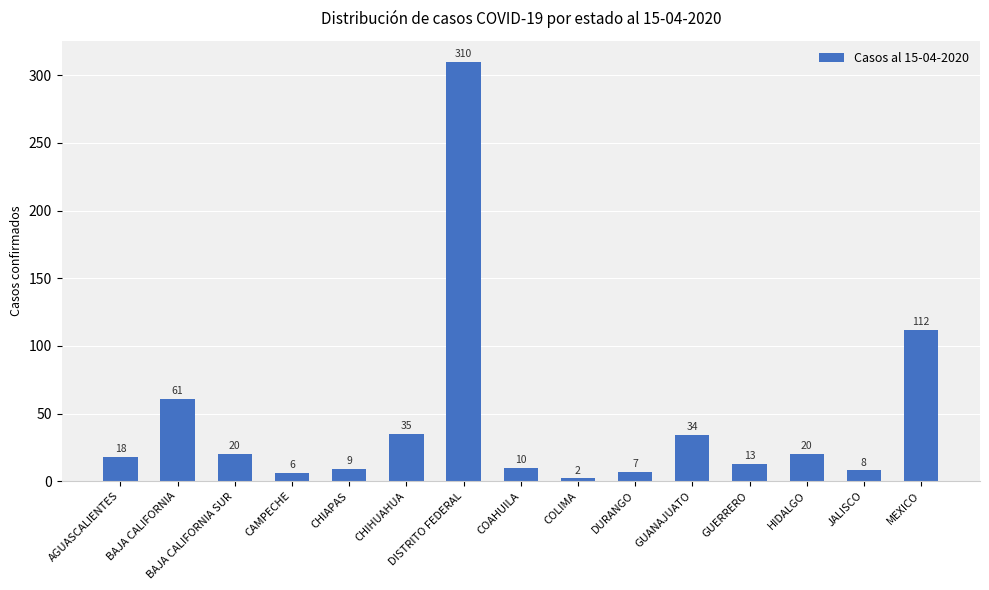

How many bars are there in total?

15